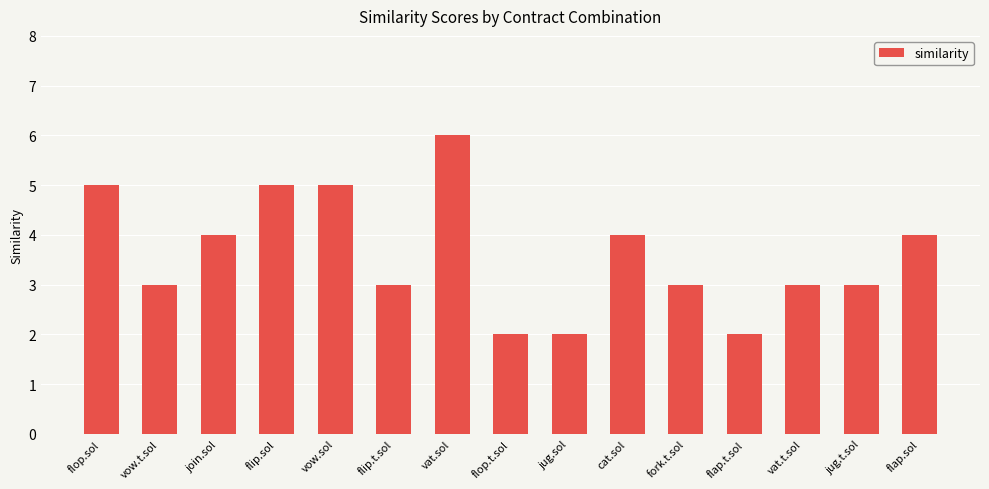

Reading left to right, extract all data points from this chart.

5	3	4	5	5	3	6	2	2	4	3	2	3	3	4